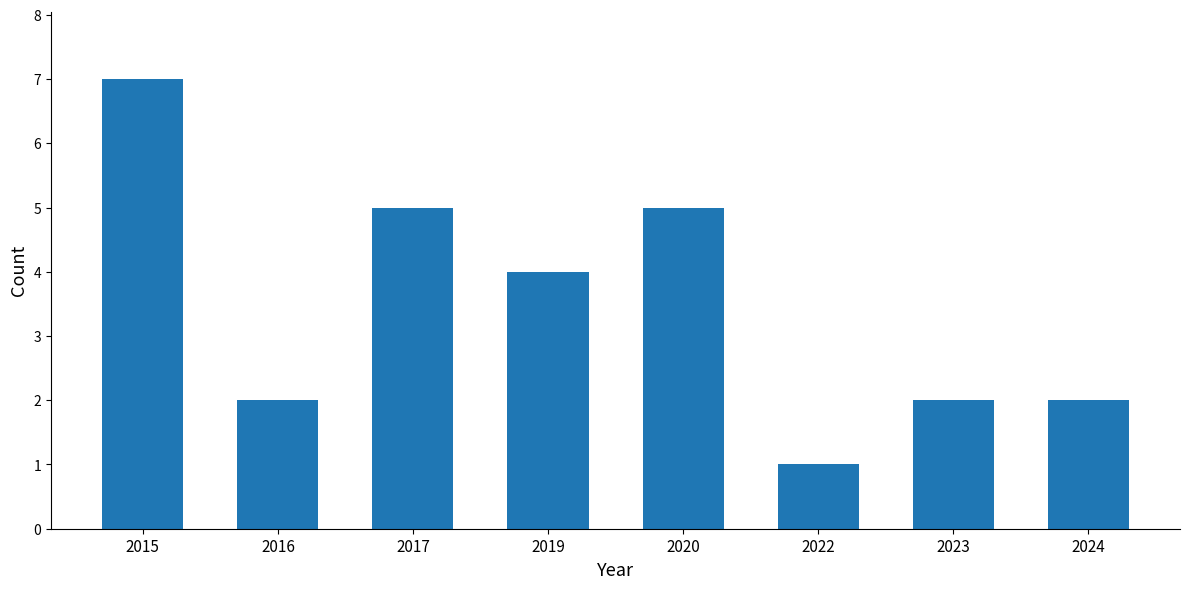

Does the chart contain any negative values?

No